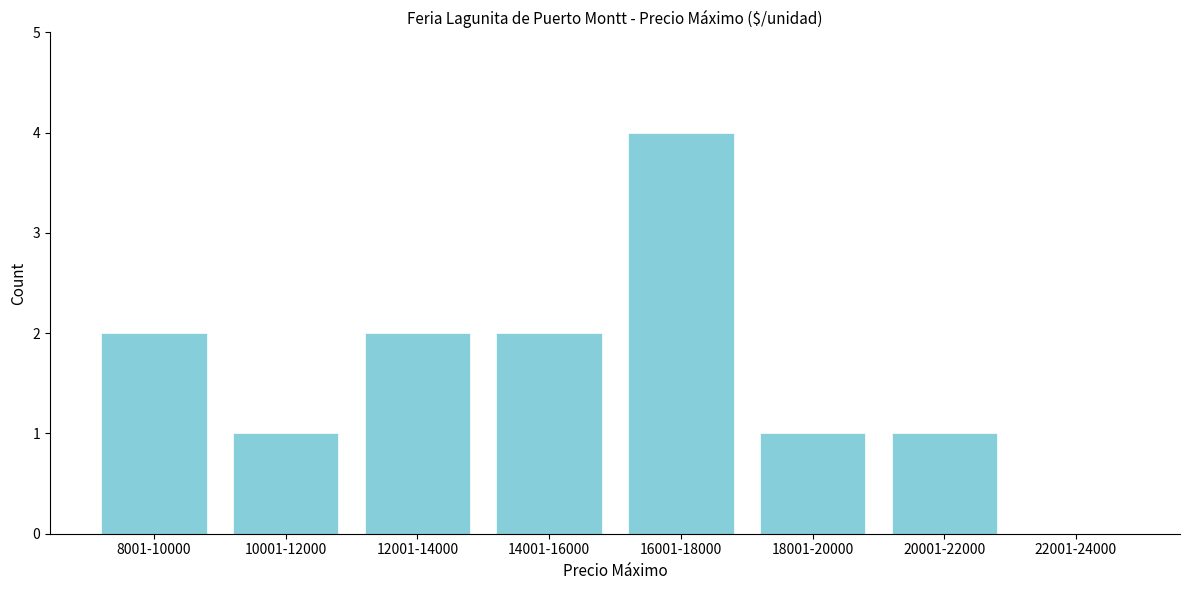

Reading left to right, list all the values displayed in this chart.

8001-10000=2	10001-12000=1	12001-14000=2	14001-16000=2	16001-18000=4	18001-20000=1	20001-22000=1	22001-24000=0